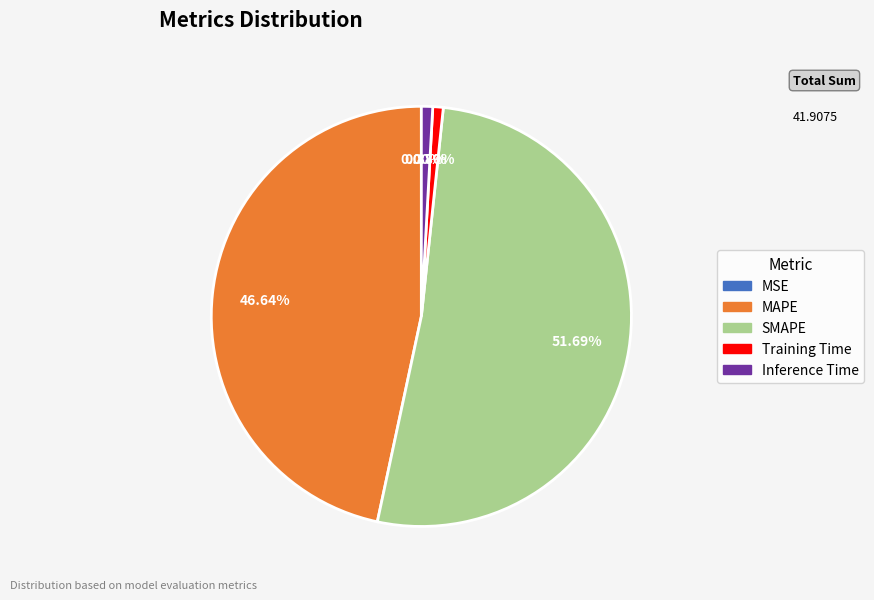

Does MAPE represent more than half of the total?

No